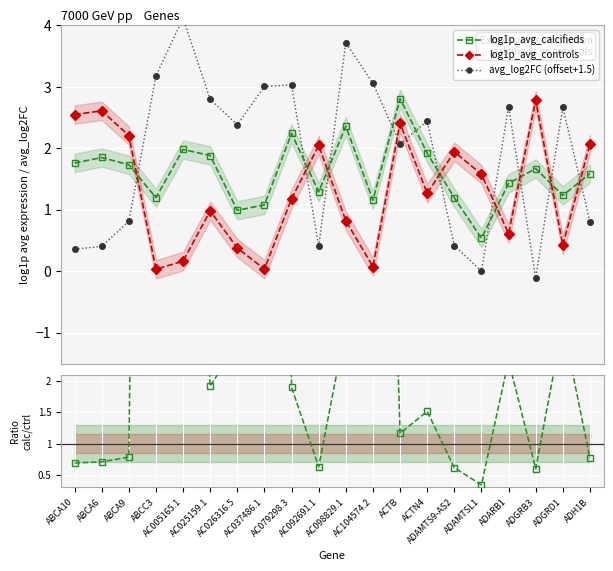

Where is avg_log2FC (offset+1.5) nearest to the value 2?

ACTB